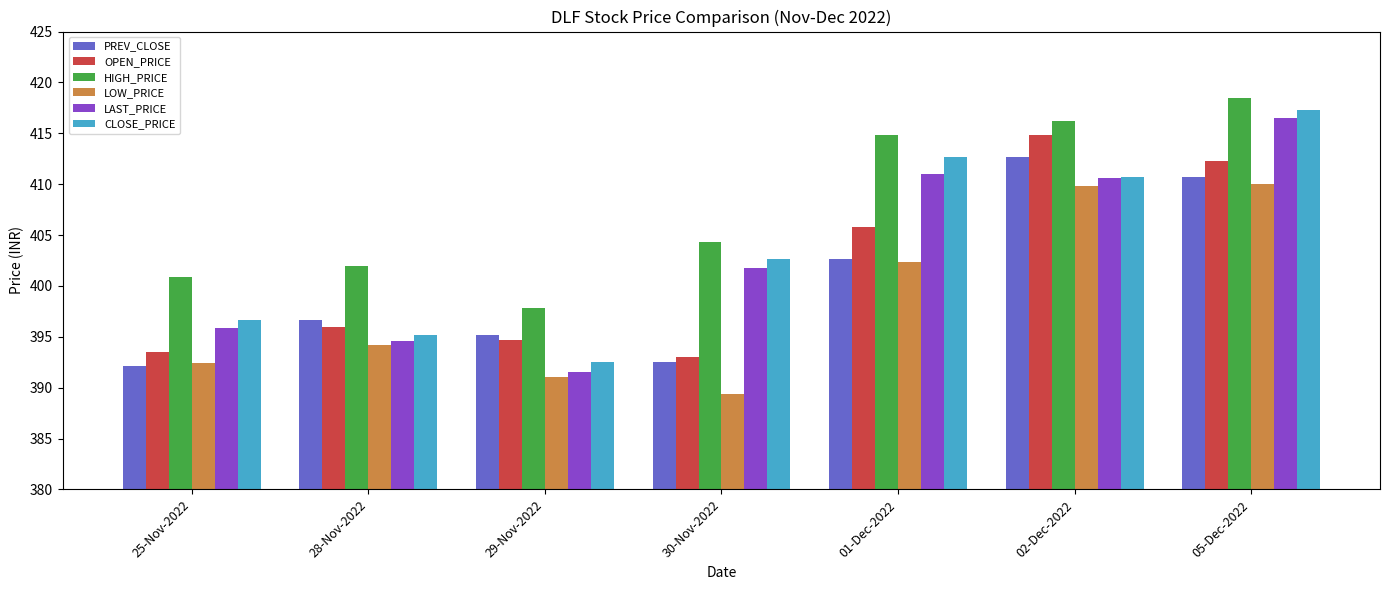

Which series changed the most between 30-Nov-2022 and 01-Dec-2022?

LOW_PRICE